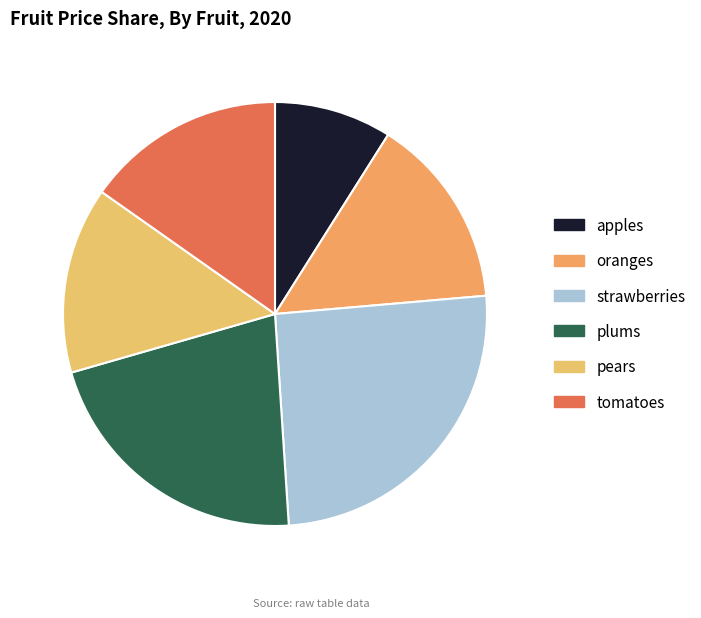

How many slices are in this pie chart?

6